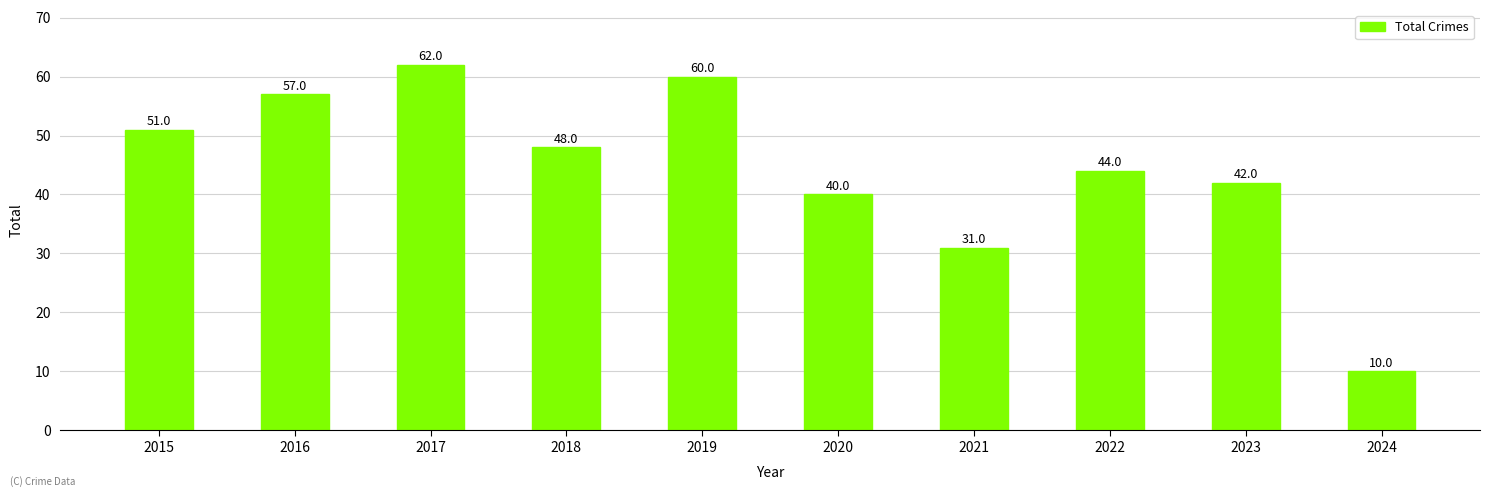

At which label does the data first exceed 48?

2015